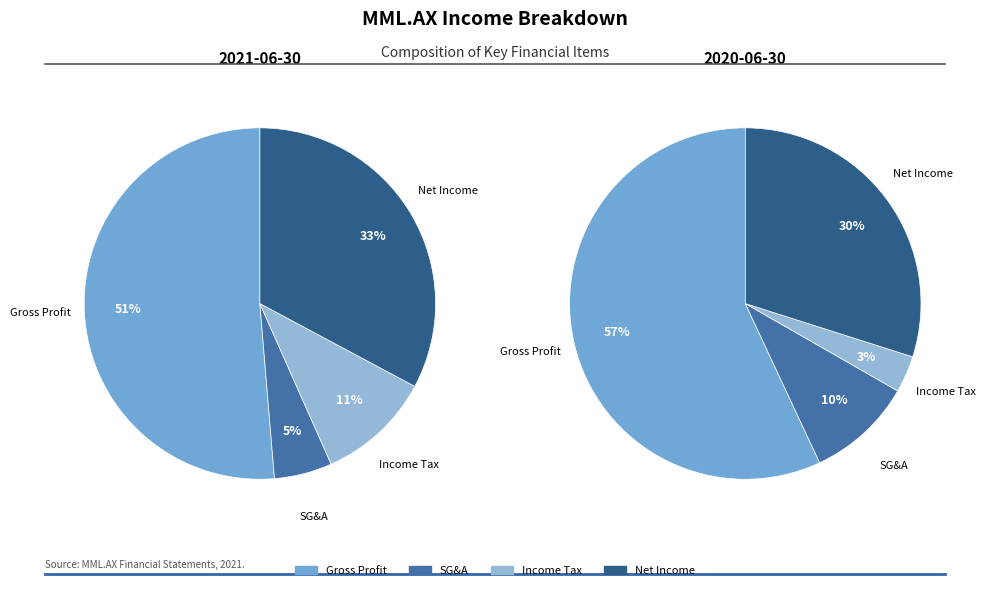

How many slices are in this pie chart?

4